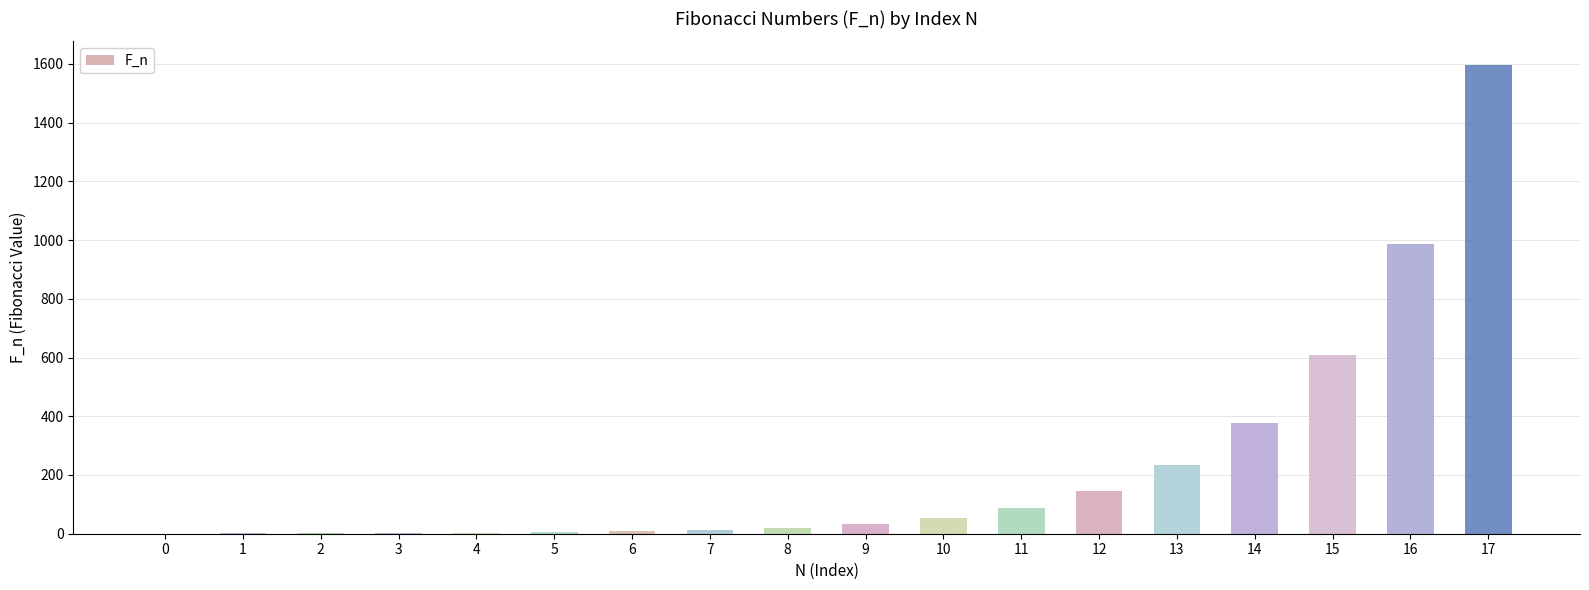

True or false: the data shows 1 at 1.

True